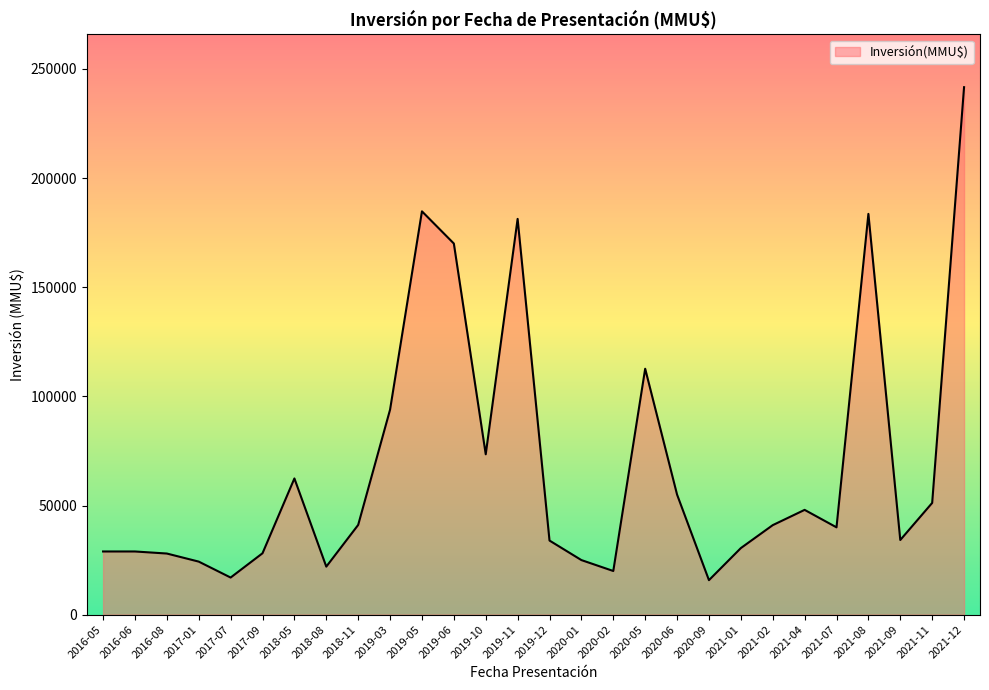

At which label is the value closest to 128704?

2020-05